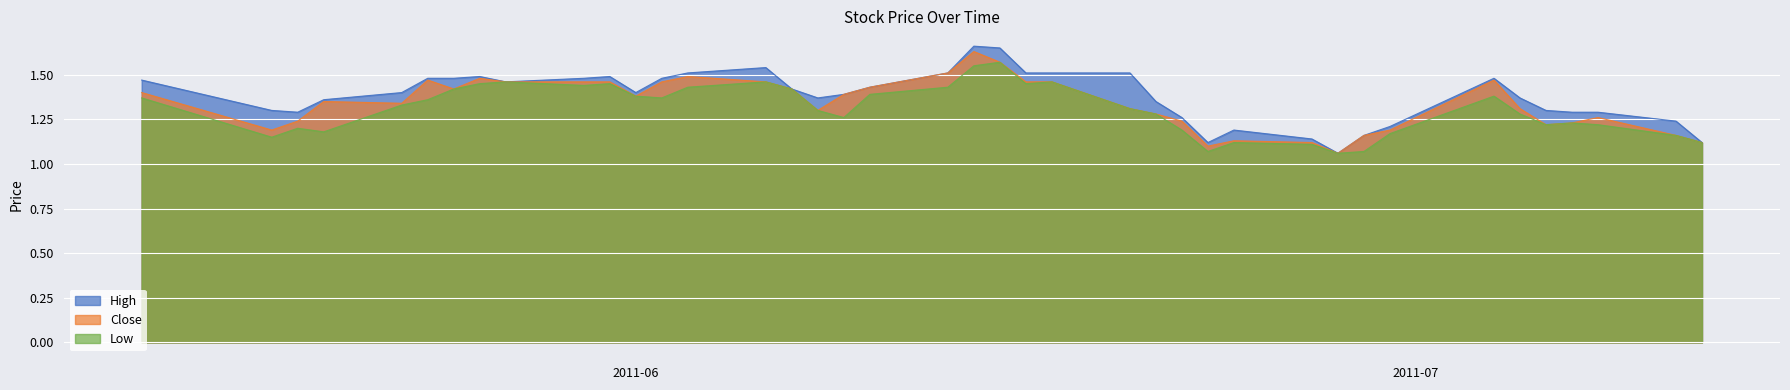

Which category has the lowest value across all series?

2011-06-28